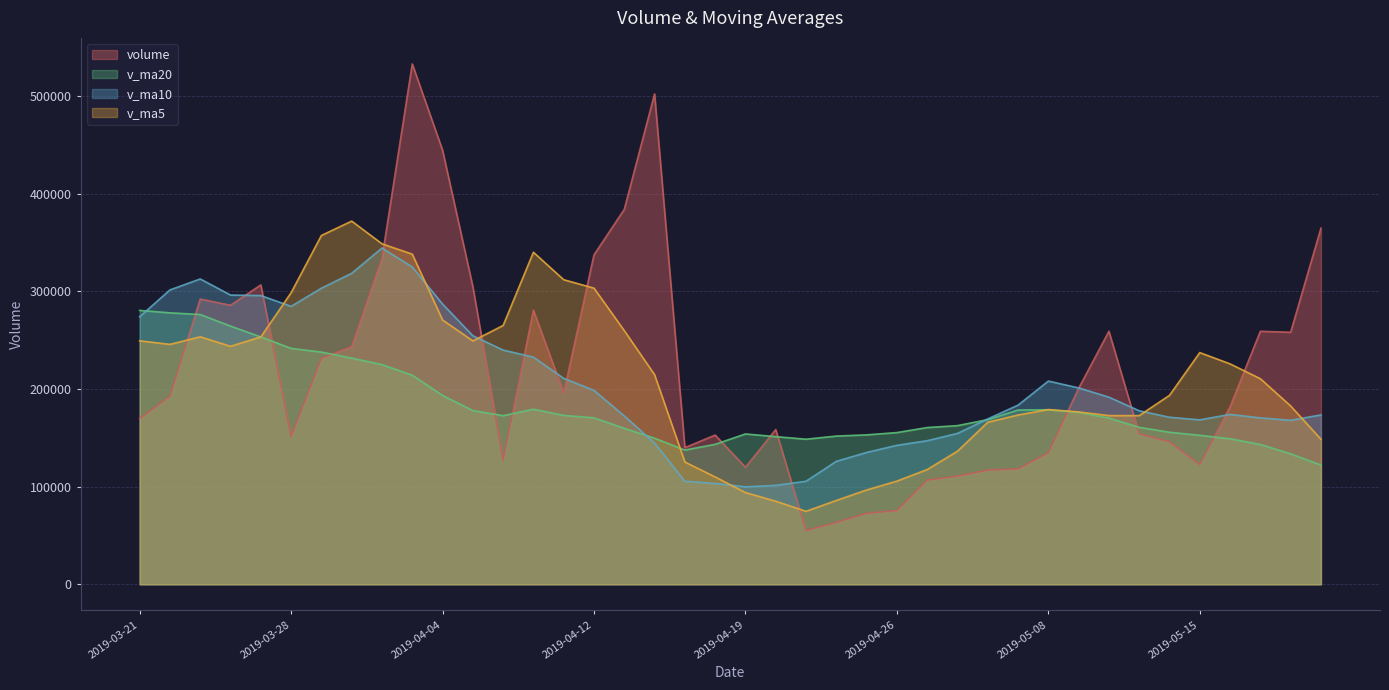

What is the highest value of the v_ma5 series?

371795.0